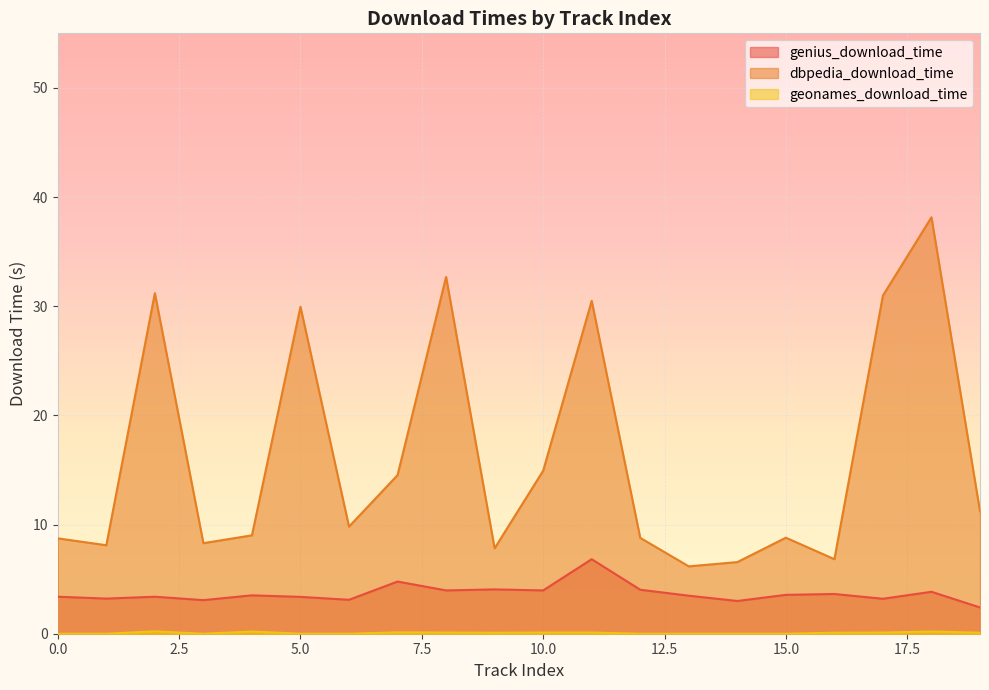

What is the sum of the dbpedia_download_time values at 19 and 5?

41.2